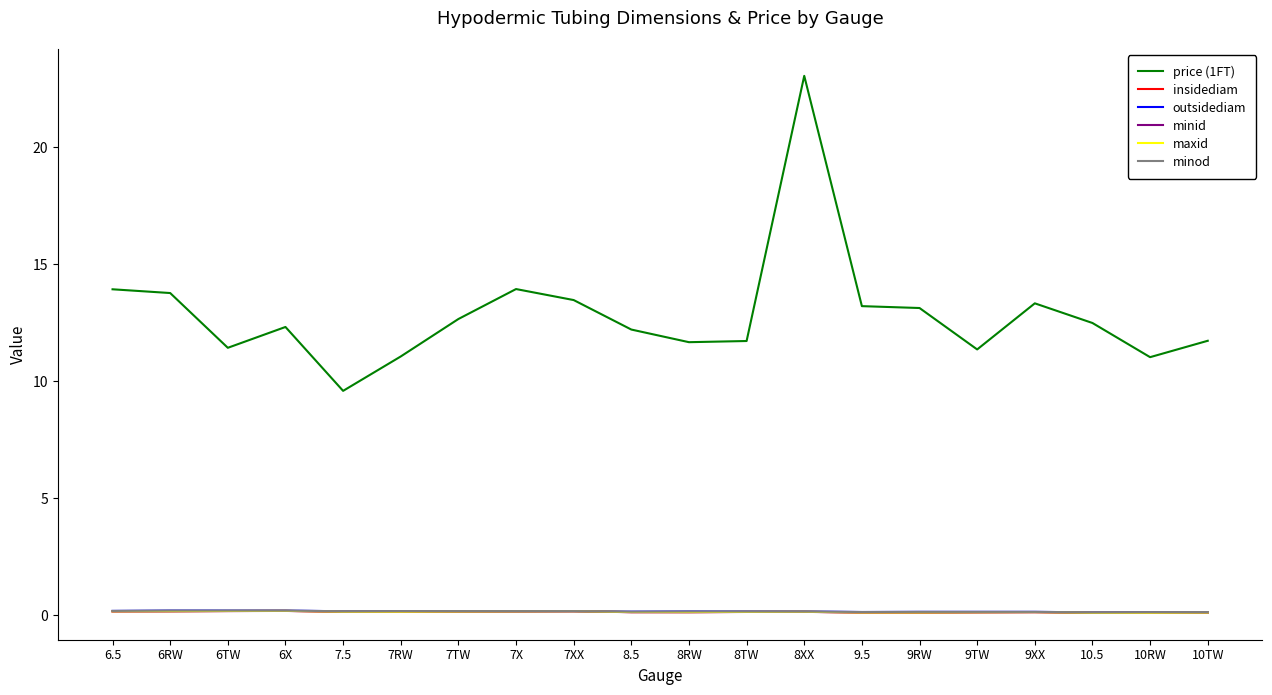

How many lines are shown in the chart?

6